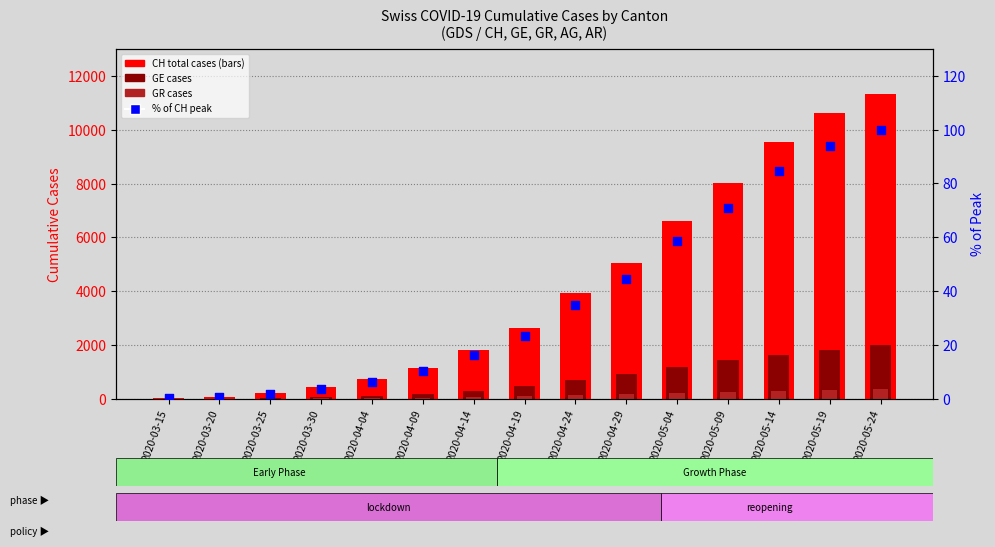

Which series has the largest total across all categories?

CH (total cases)